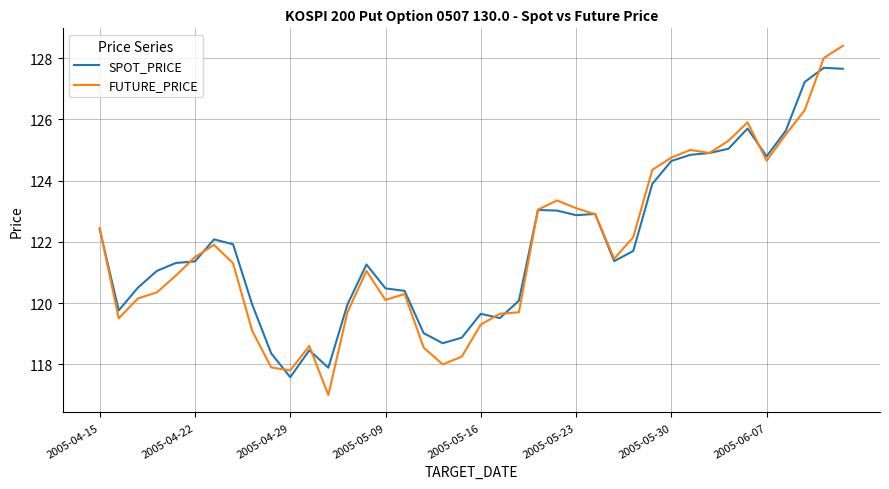

Which series has the widest spread of values?

FUTURE_PRICE